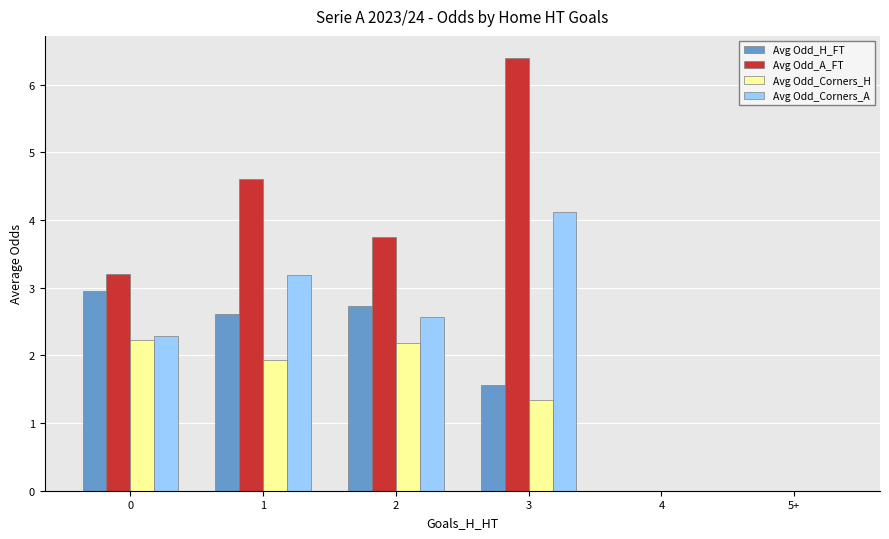

How many groups of bars are there?

6